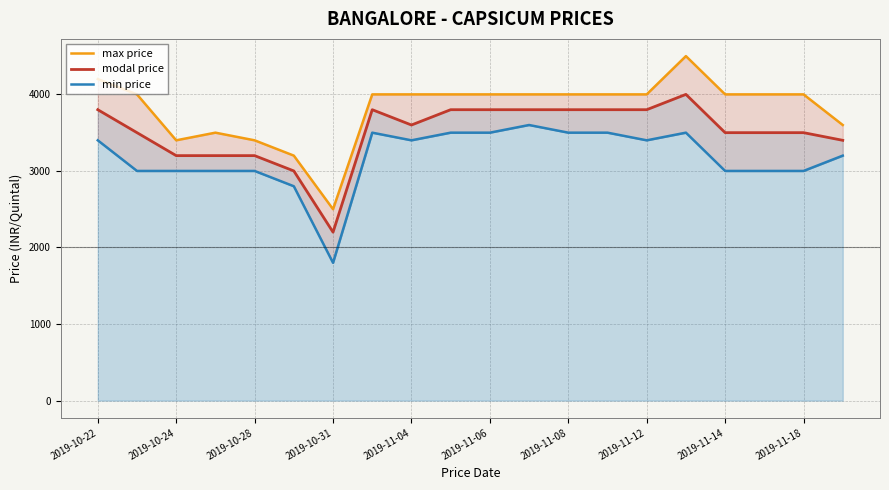

What are all the series names shown in the legend?

max price, modal price, min price